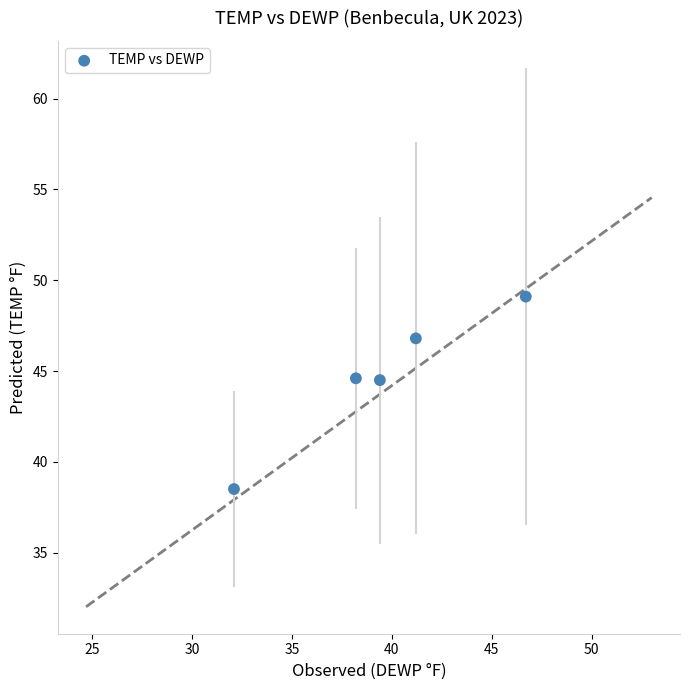

What is the average X value?

39.5